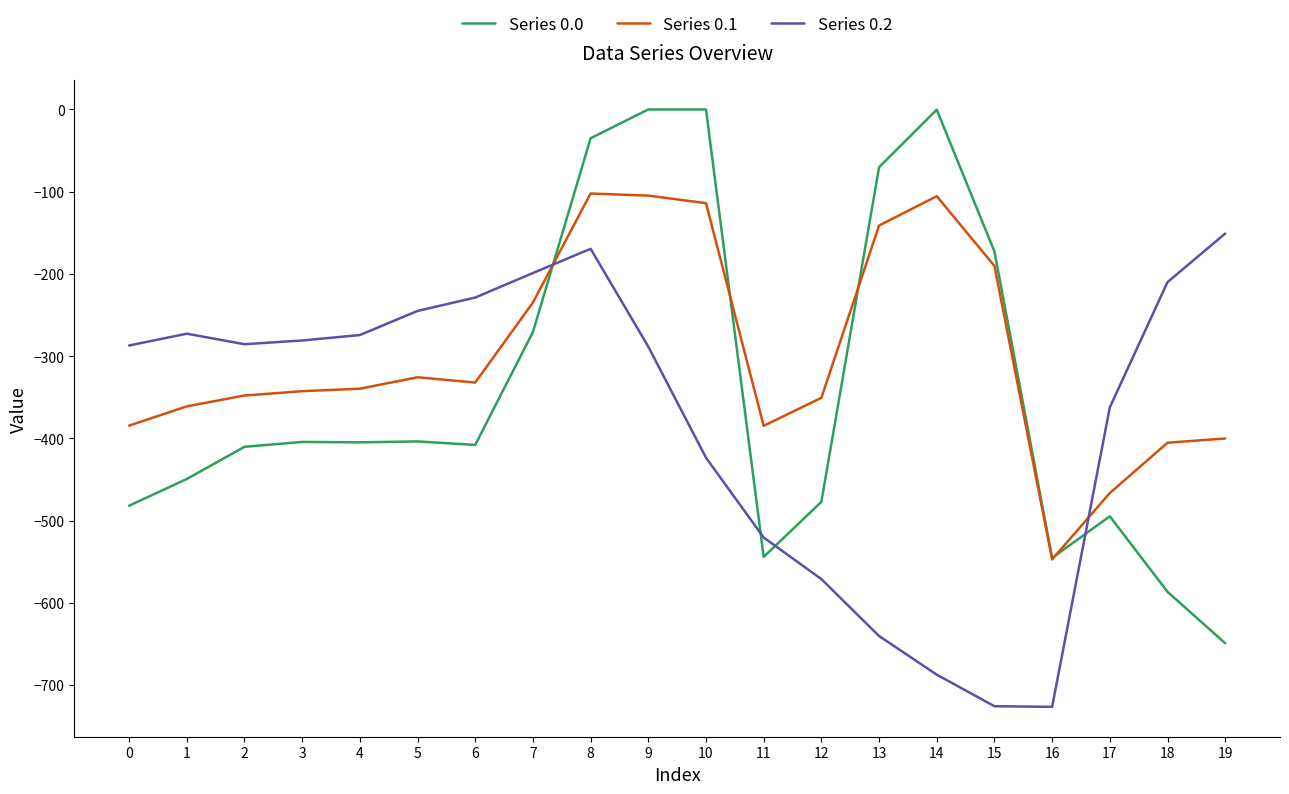

Which series has the largest range (max minus min)?

Series 0.0